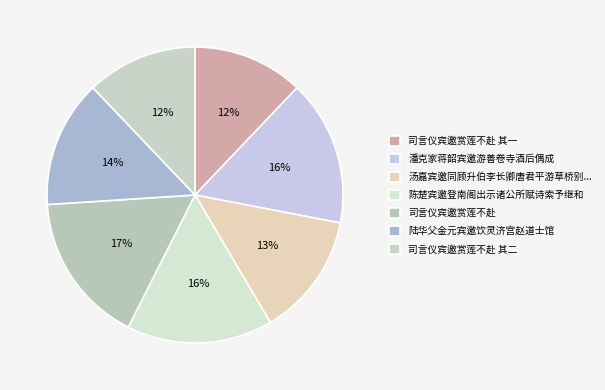

To the nearest percent, what portion does 陈楚宾邀登南阁出示诸公所赋诗索予继和 represent?

16%